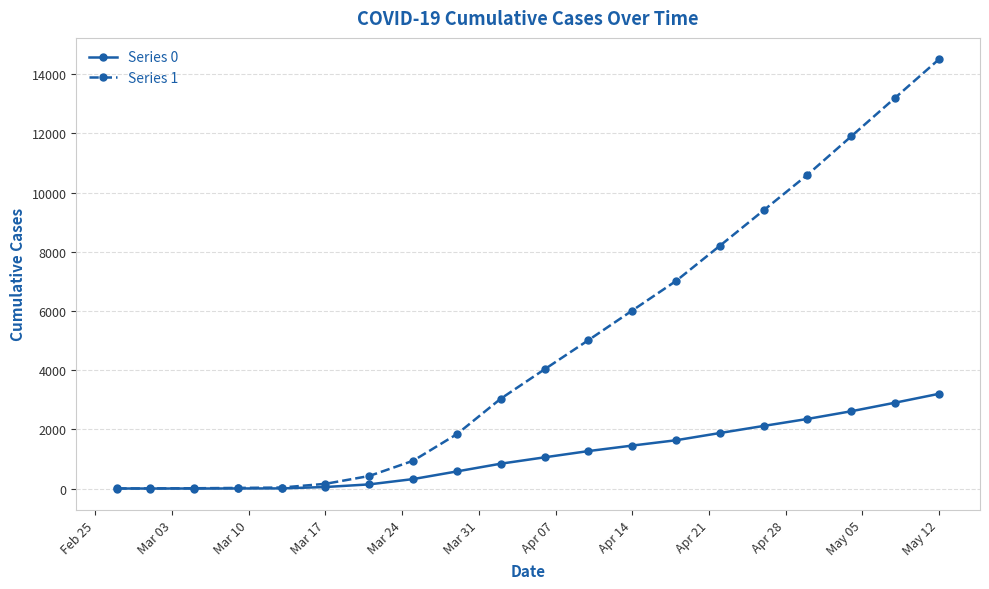

Which series has the widest spread of values?

Series 1